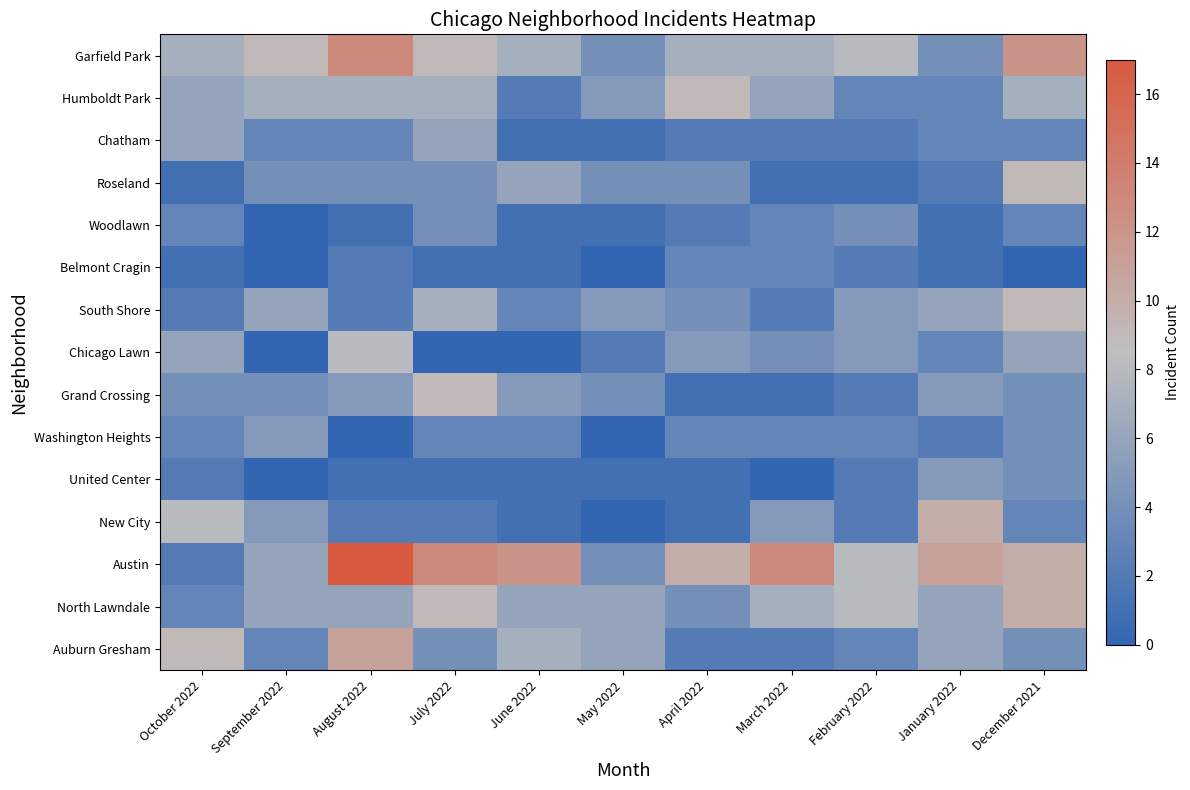

Which series has the largest total across all categories?

Austin